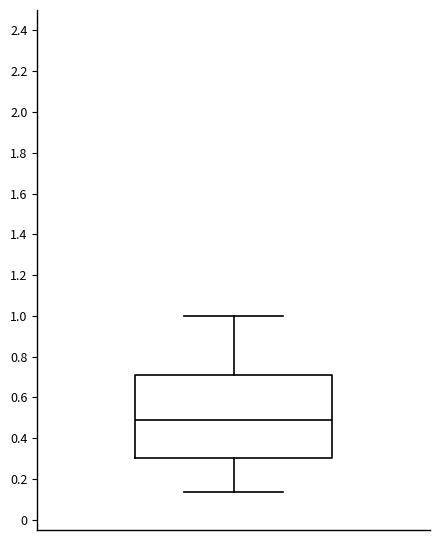

Transcribe this box plot: give where the median line is, the range the box spans, and where the two whiskers end, as read against the y-axis. The values are not printed on the chart, so give them approximately, as read against the axis.

median 0.50, box 0.30 to 0.70, whiskers 0.14 to 1.00